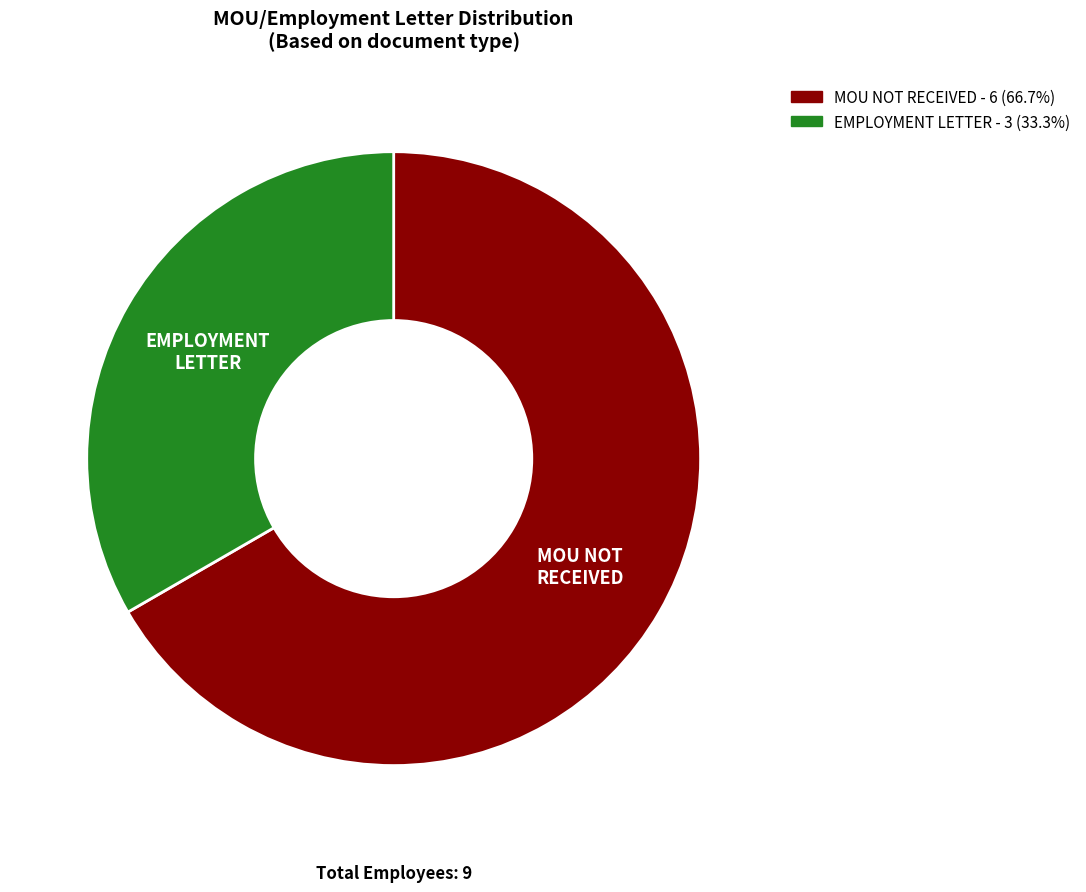

Which category has the biggest portion of the pie?

MOU NOT RECEIVED